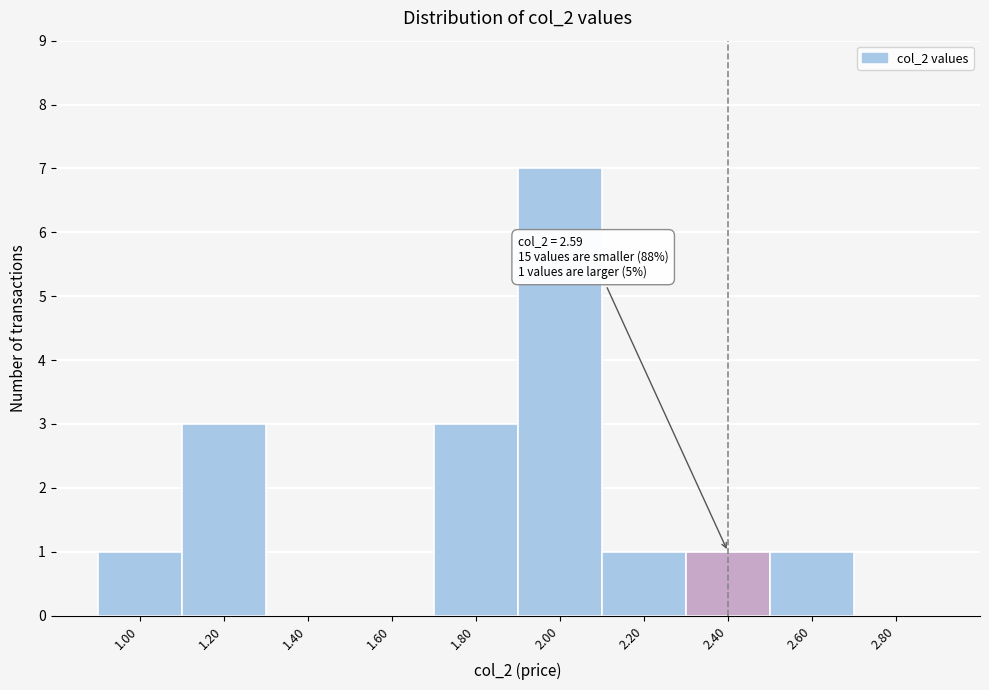

Reading left to right, what are all the values shown in this chart?

1.00=1	1.20=3	1.40=0	1.60=0	1.80=3	2.00=7	2.20=1	2.40=1	2.60=1	2.80=0